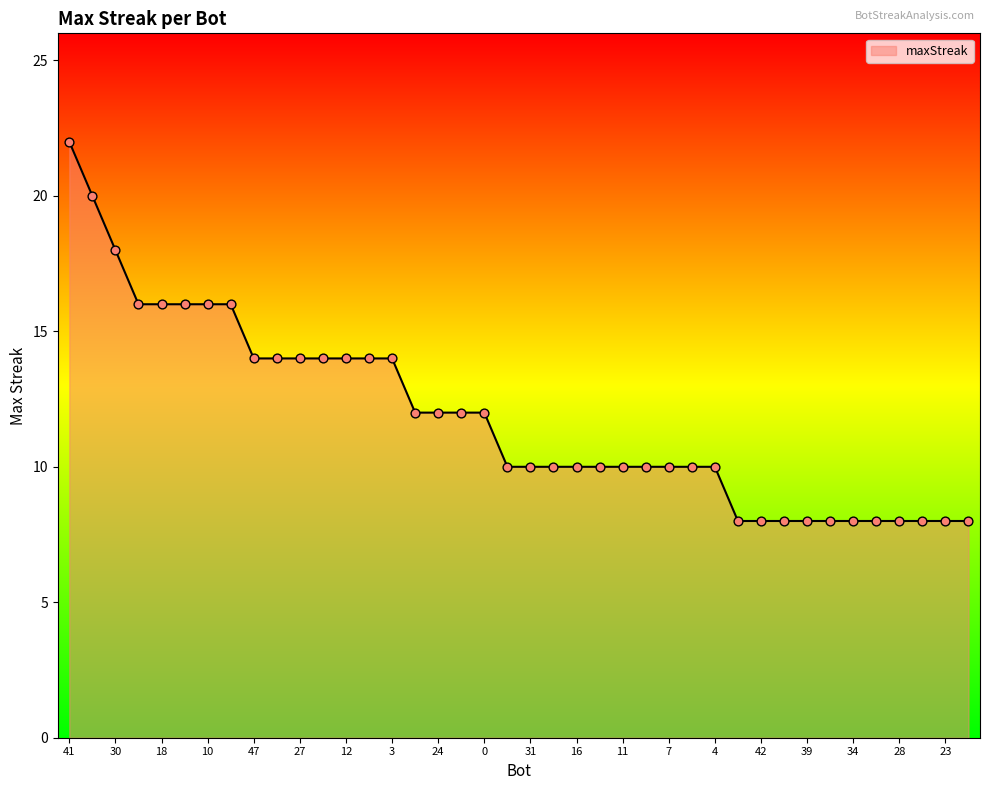

What is the difference between the maximum and minimum values?

14